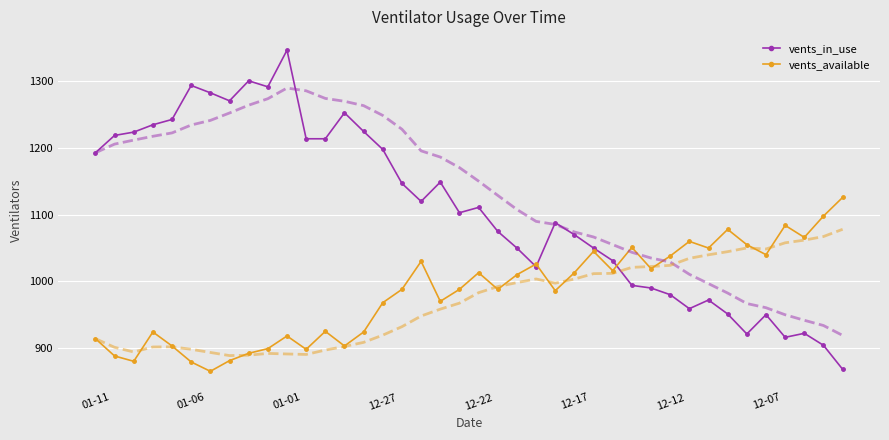

What is the total value across all series at 26?

2095